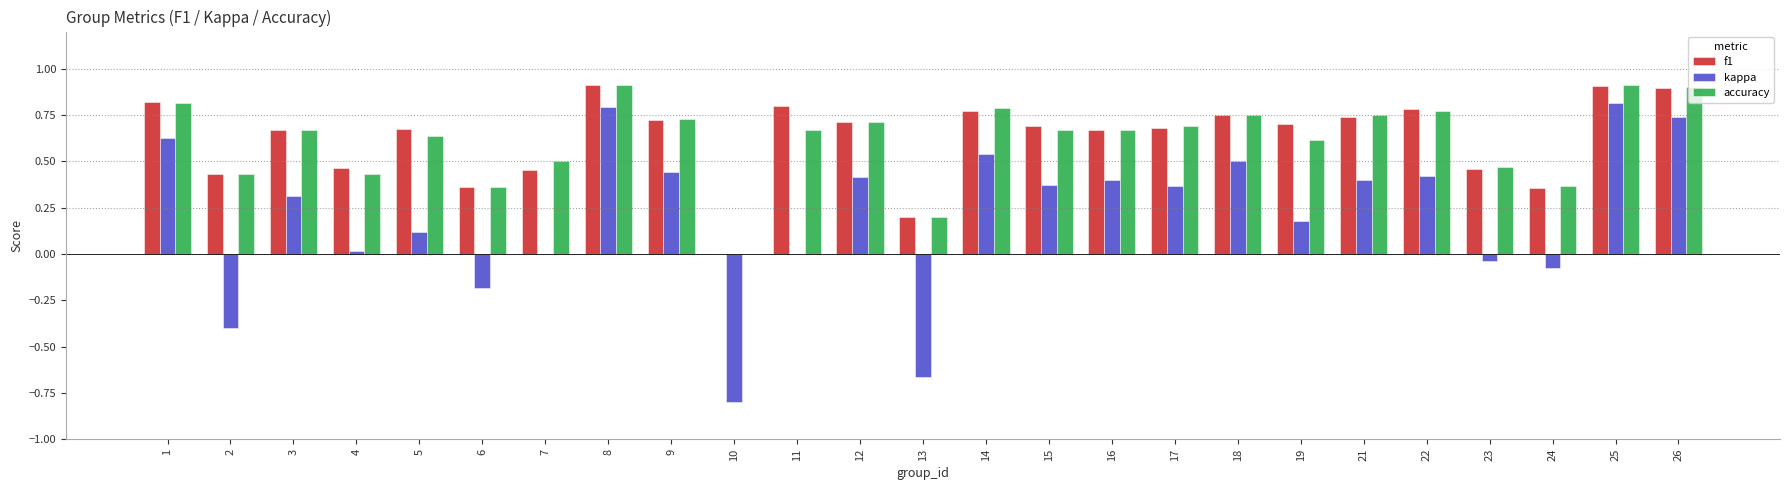

What is the total value across all series at 25?

2.6